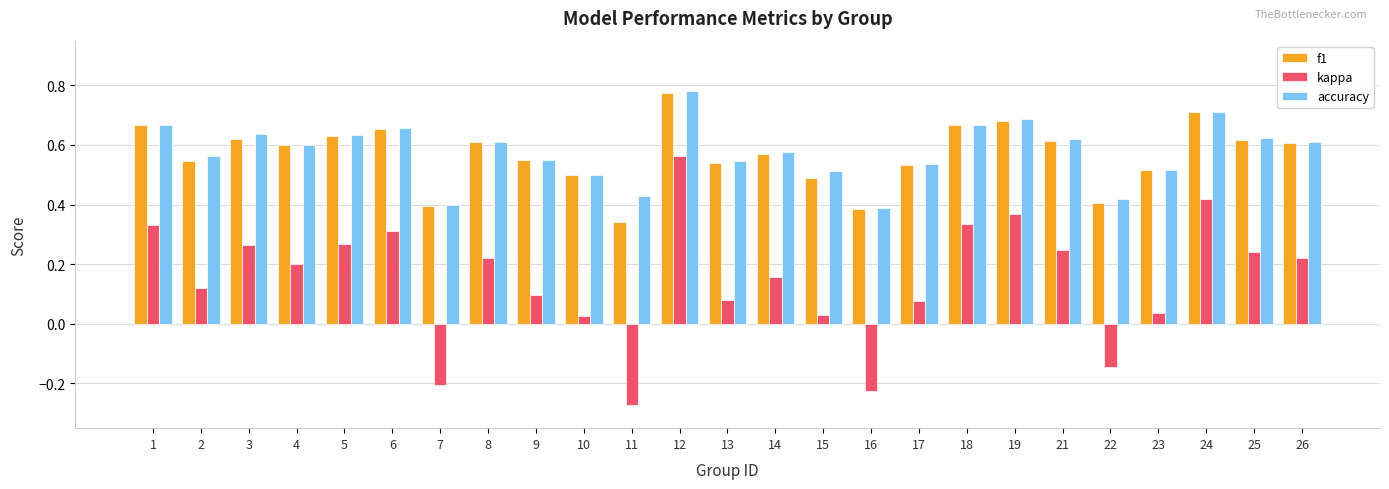

The accuracy series shows 0.6 at 25. True or false?

True